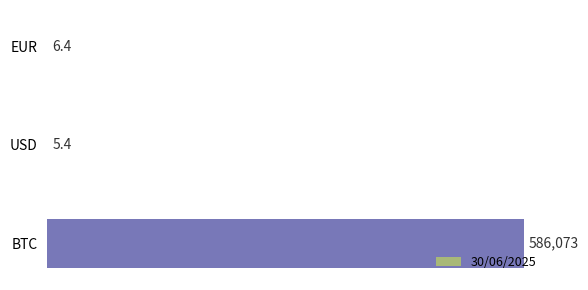

What is the average value?

195361.6